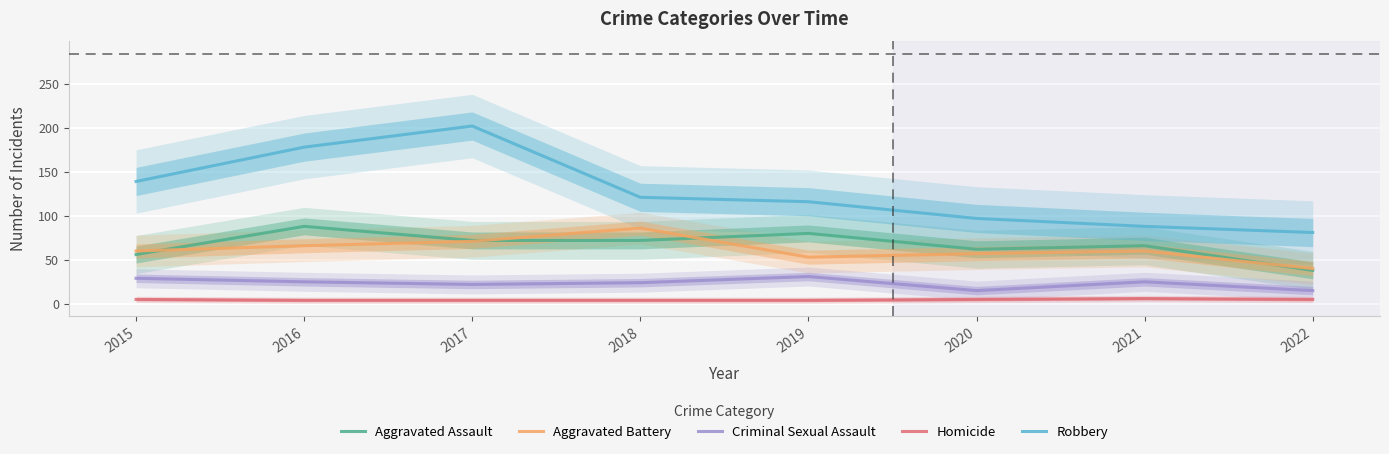

What is the value of the Robbery point at the 2nd from the left?

178